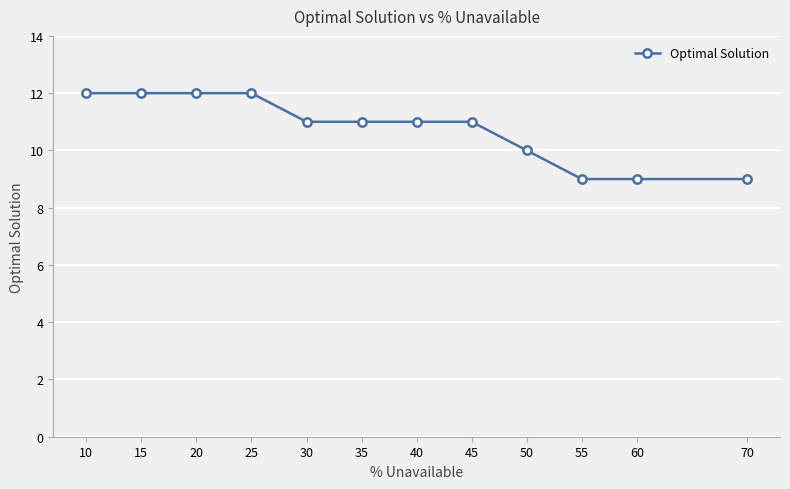

What is the difference between the maximum and minimum values?

3